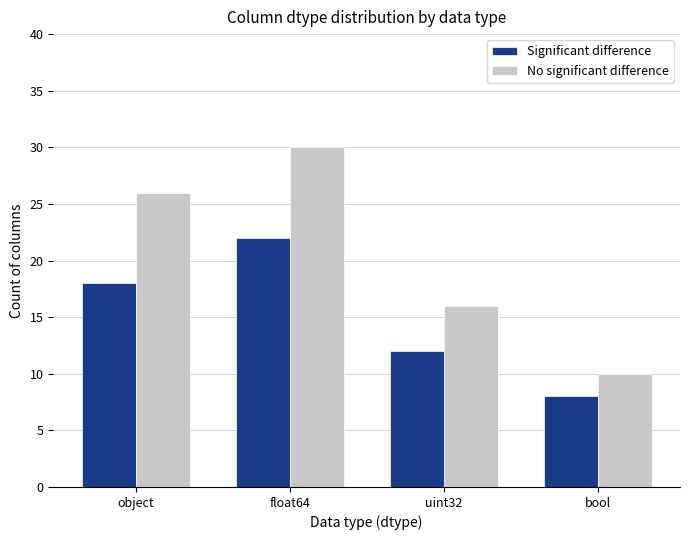

What is the difference between the Significant difference values at object and uint32?

6